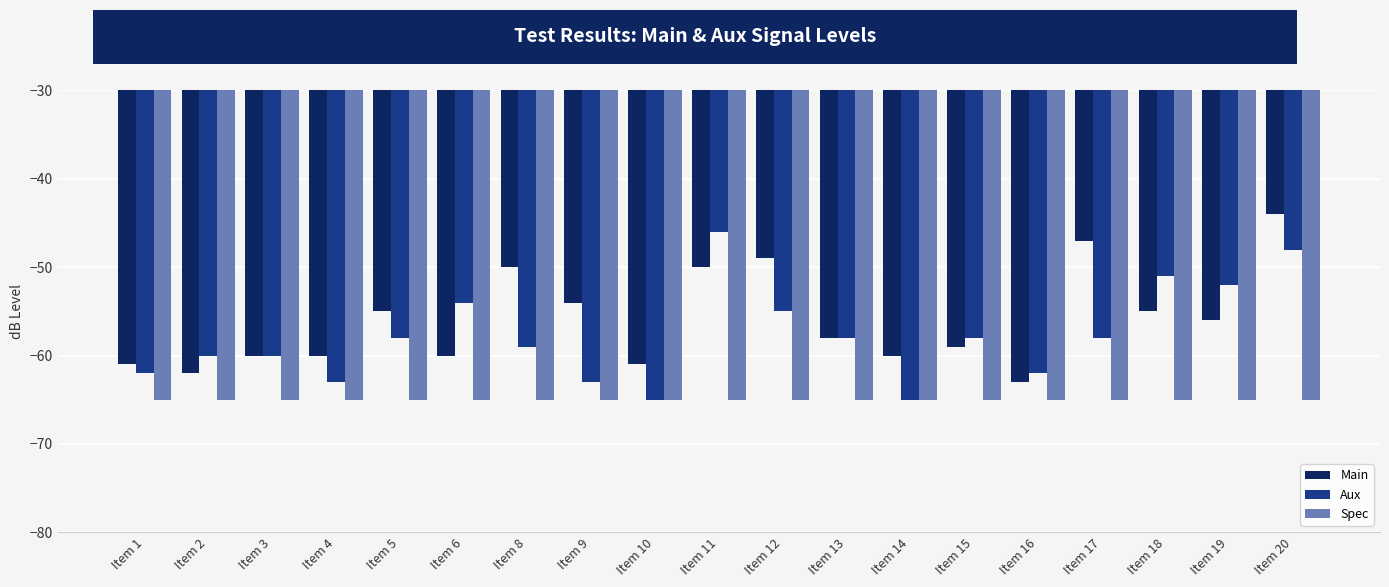

What are all the series names shown in the legend?

Main, Aux, Spec